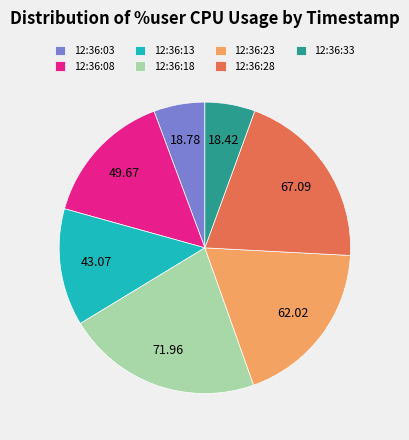

Approximately how many times larger is the value at 12:36:18 compared to 12:36:08?

1.4